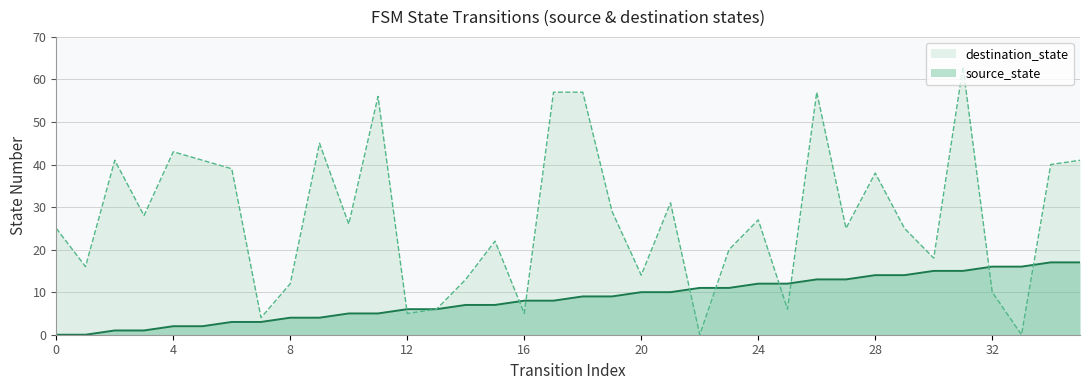

Which series ends up on top after the final intersection of destination_state and source_state?

destination_state